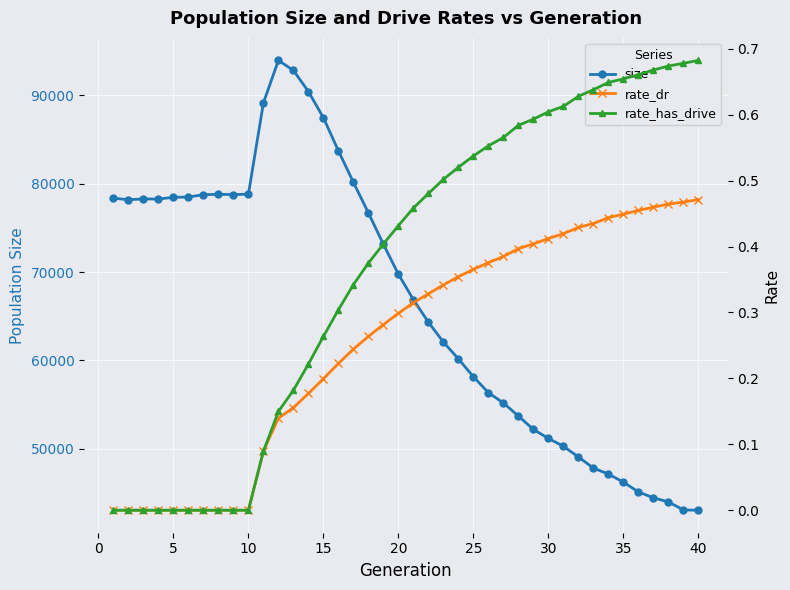

True or false: size has more than 0 points higher than both neighbors.

True